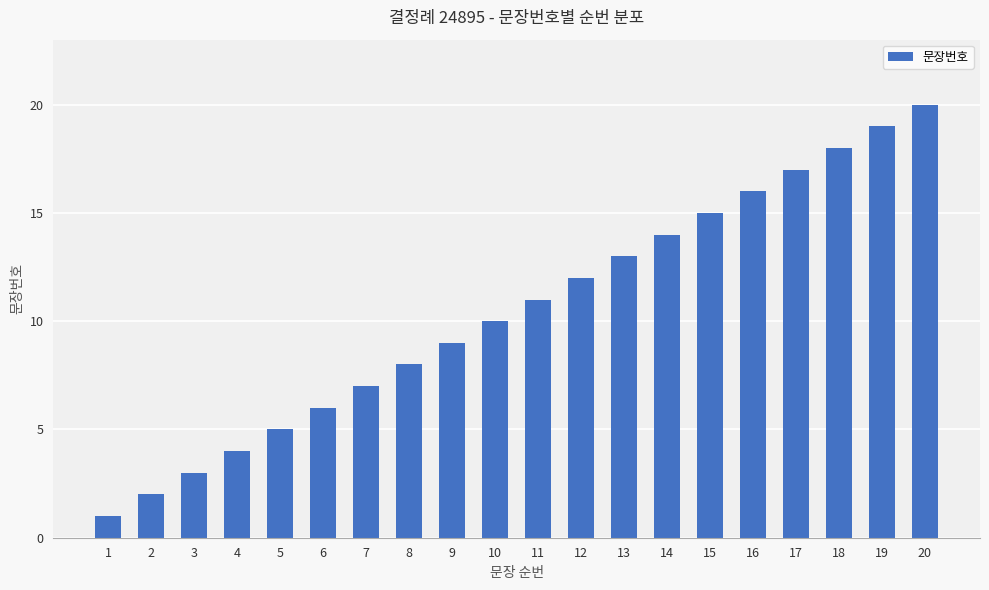

Count the number of data series in this chart.

1